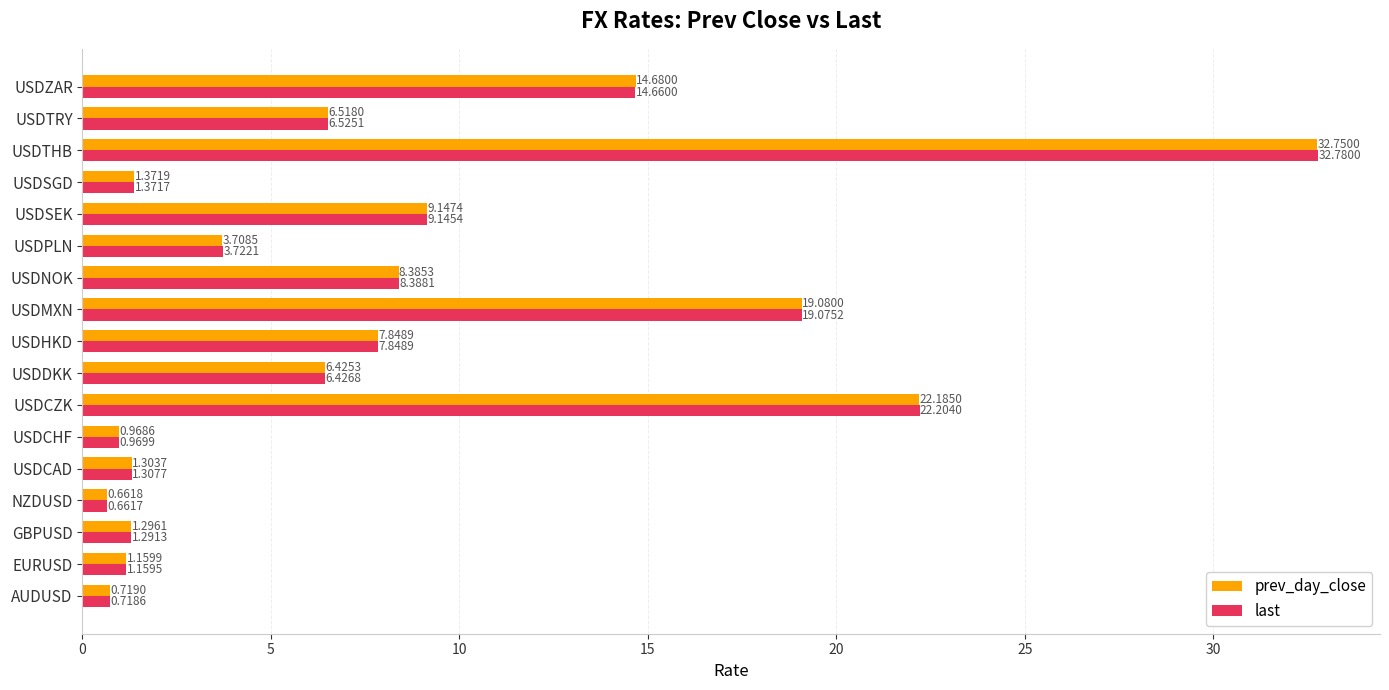

What is the sum of the last values at USDZAR and USDNOK?

23.0